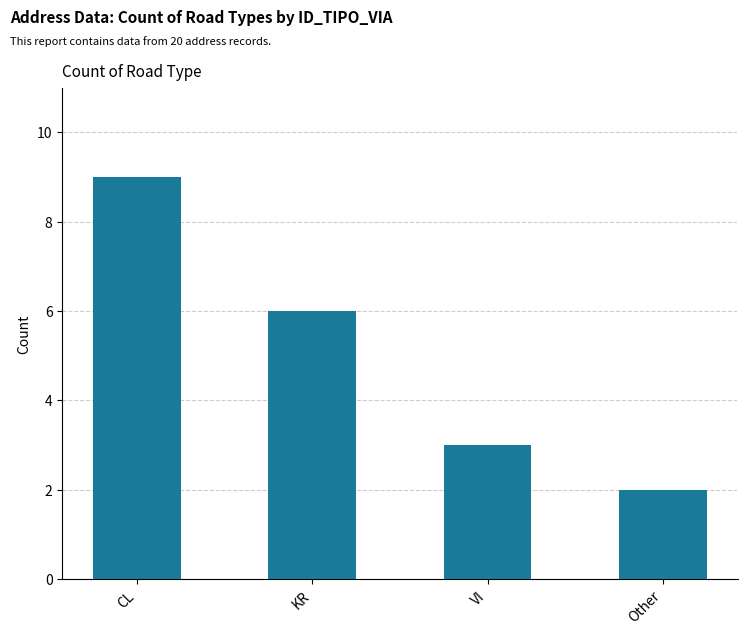

The value at CL is 15. True or false?

False